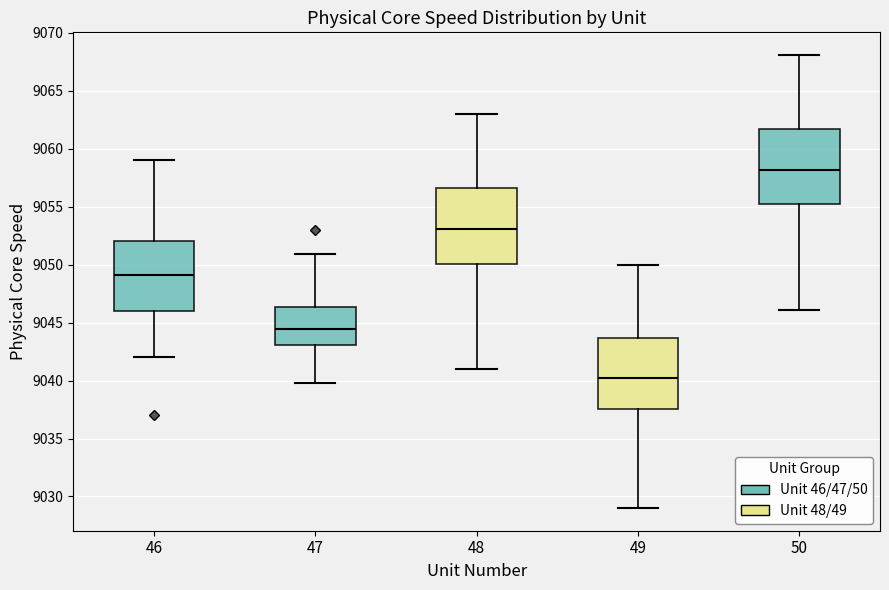

Reading left to right, transcribe this box plot: for each box, give where its median line is, the range the box spans, and where its two whiskers end, as read against the y-axis. The values are not printed on the chart, so give them approximately, as read against the axis.

46: median 9049.0, box 9046.0 to 9052.0, whiskers 9042.0 to 9059.0
47: median 9044.5, box 9043.0 to 9046.5, whiskers 9040.0 to 9051.0
48: median 9053.0, box 9050.0 to 9056.5, whiskers 9041.0 to 9063.0
49: median 9040.0, box 9037.5 to 9043.5, whiskers 9029.0 to 9050.0
50: median 9058.0, box 9055.0 to 9062.0, whiskers 9046.0 to 9068.0